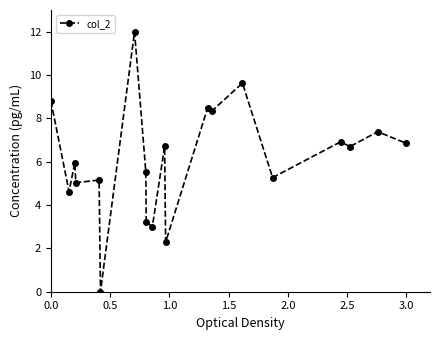

What is the value of the 15th point from the left?

9.6